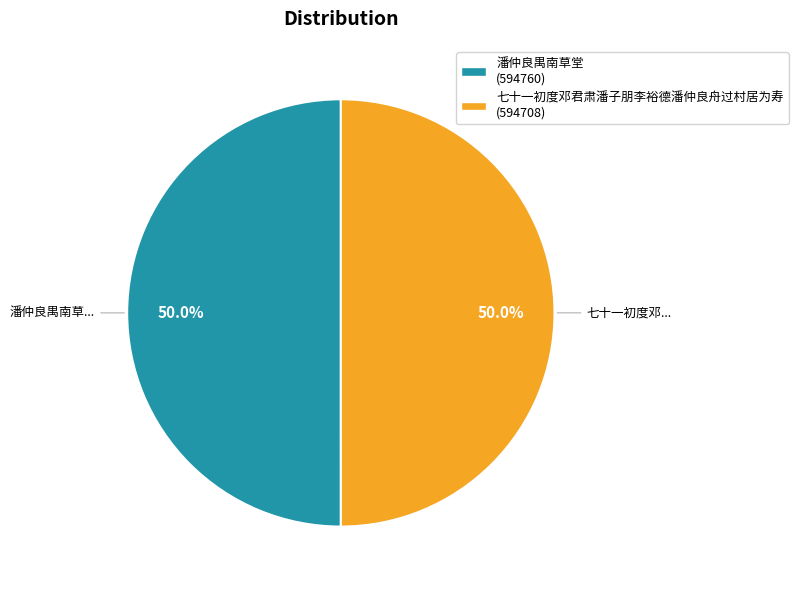

True or false: 七十一初度邓君肃潘子朋李裕德潘仲良舟过村居为寿 accounts for 63% of the total.

False